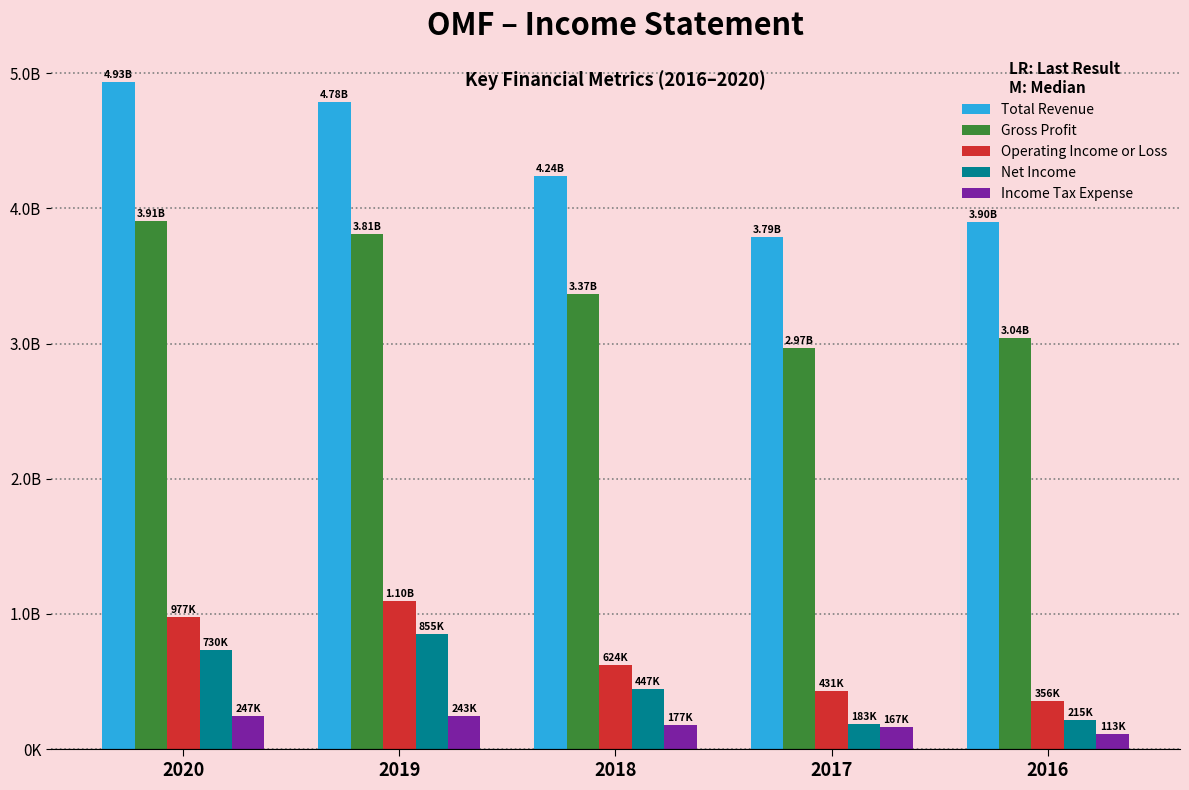

Does the chart contain stacked bars?

No